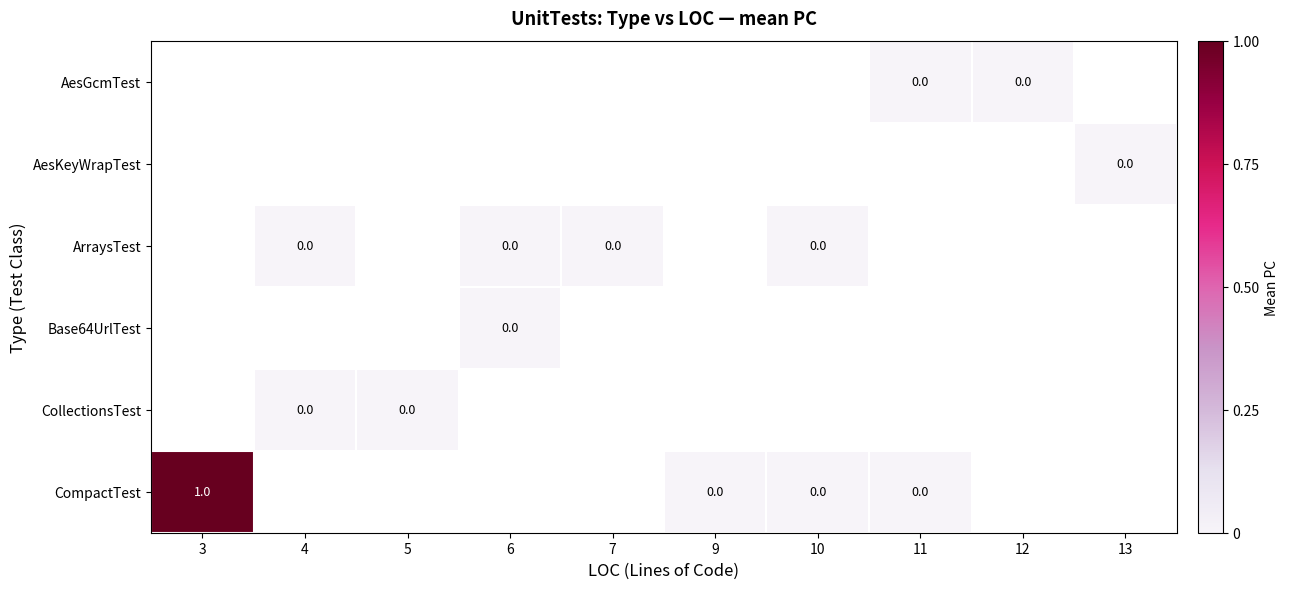

Is the value of CompactTest at 13 greater than the value of AesGcmTest at 9?

No